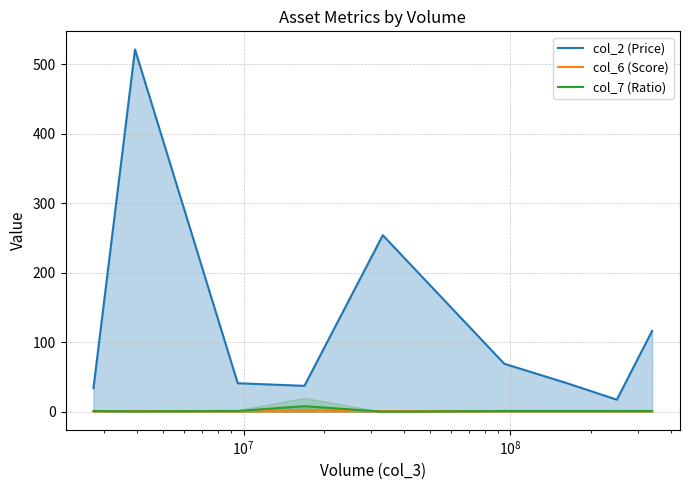

True or false: col_2 (Price) has more than 1 points higher than both neighbors.

True